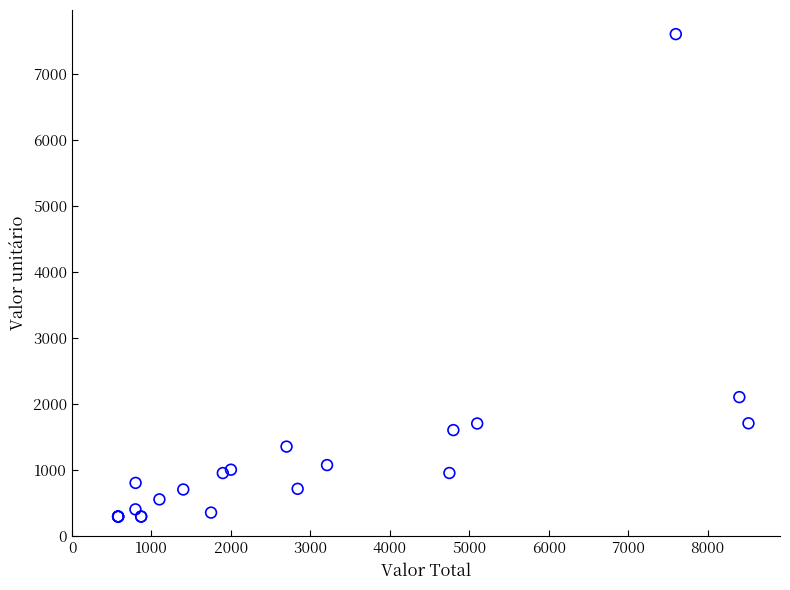

What Y value in the scatter plot is closest to 3945?

2100